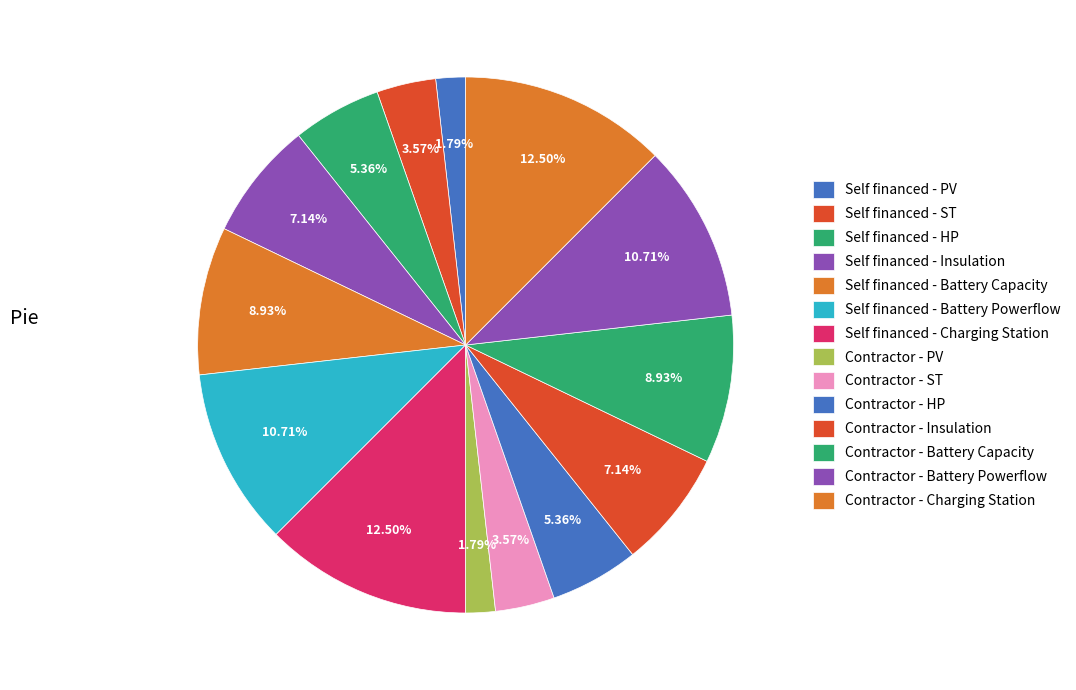

Does Self financed - Battery Powerflow account for over 50% of the chart?

No